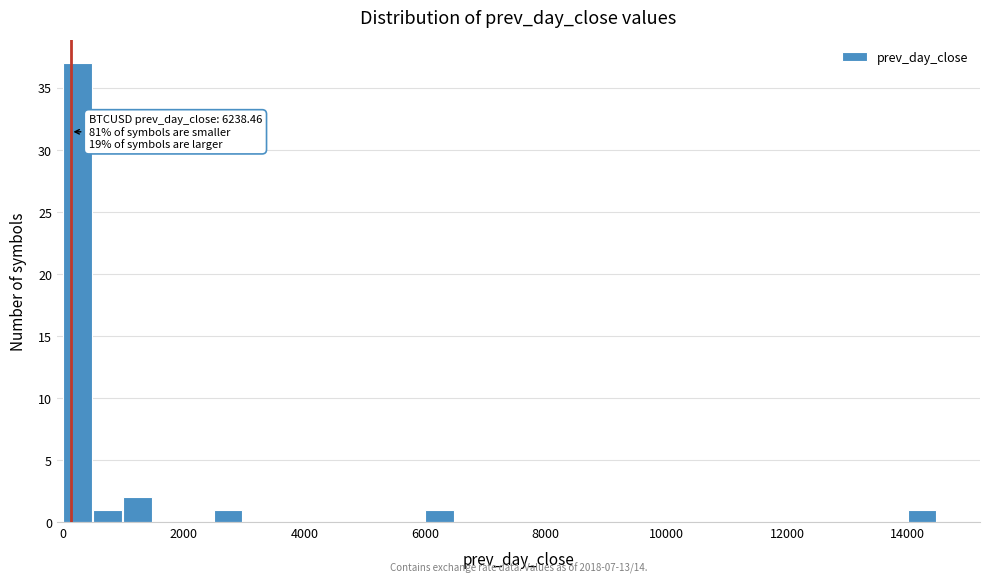

Around what value on the x-axis is the tallest bar? Give the approximate position of its centre, as read against the axis.

200